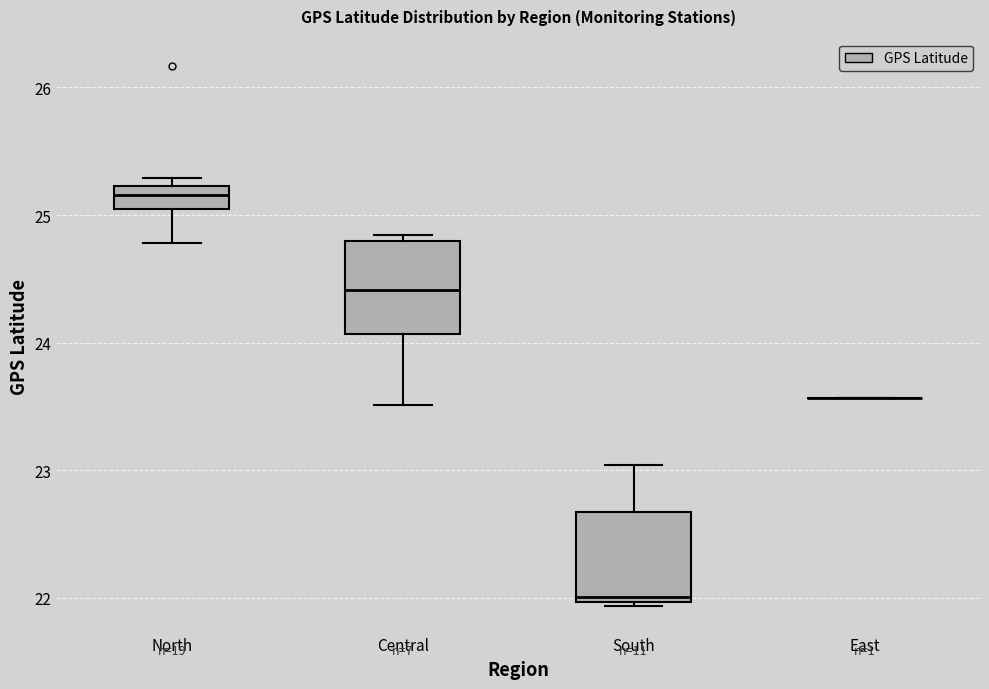

Where is the upper edge of the box for Central on the y-axis? The values are not printed on the chart, so give them approximately, as read against the axis.

24.8